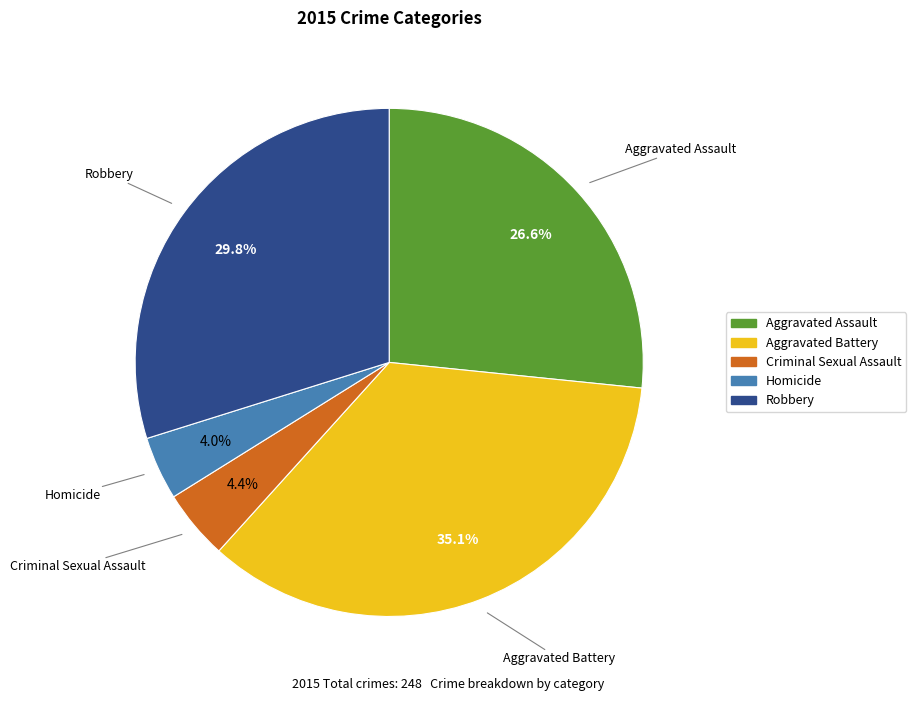

Which slice is the largest?

Aggravated Battery